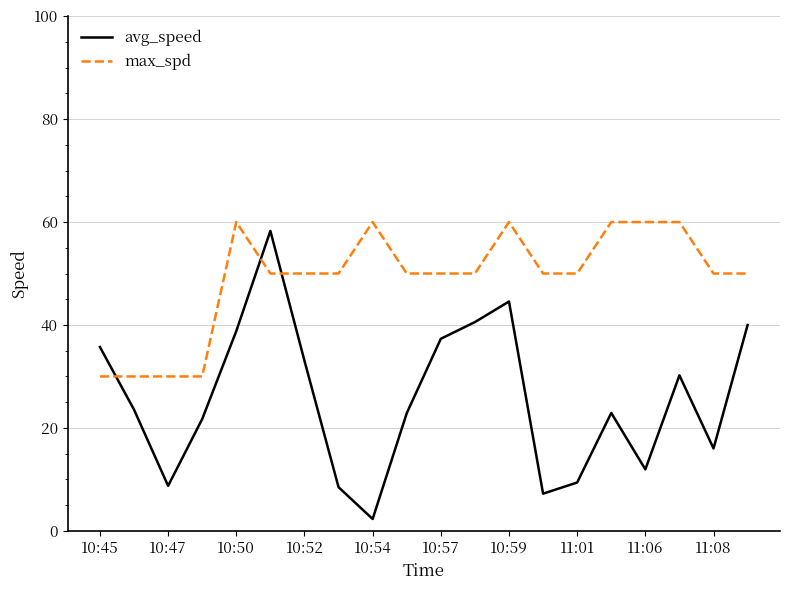

Which series has the largest range (max minus min)?

avg_speed